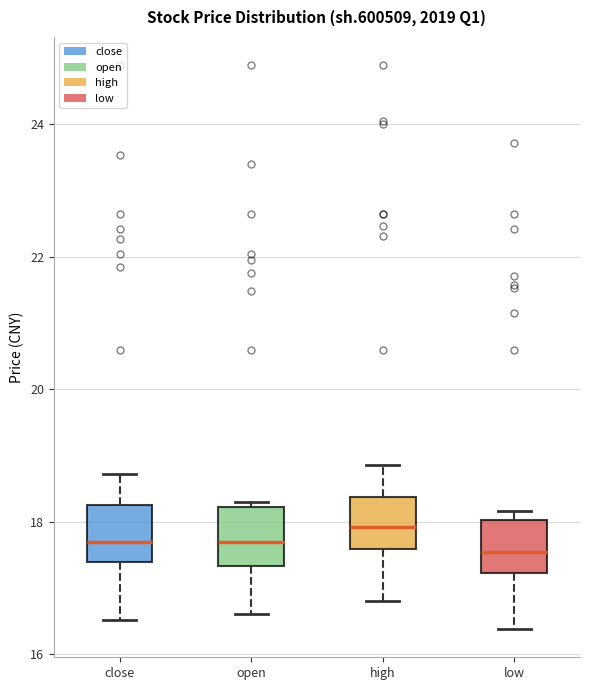

Which box has the highest median line?

high